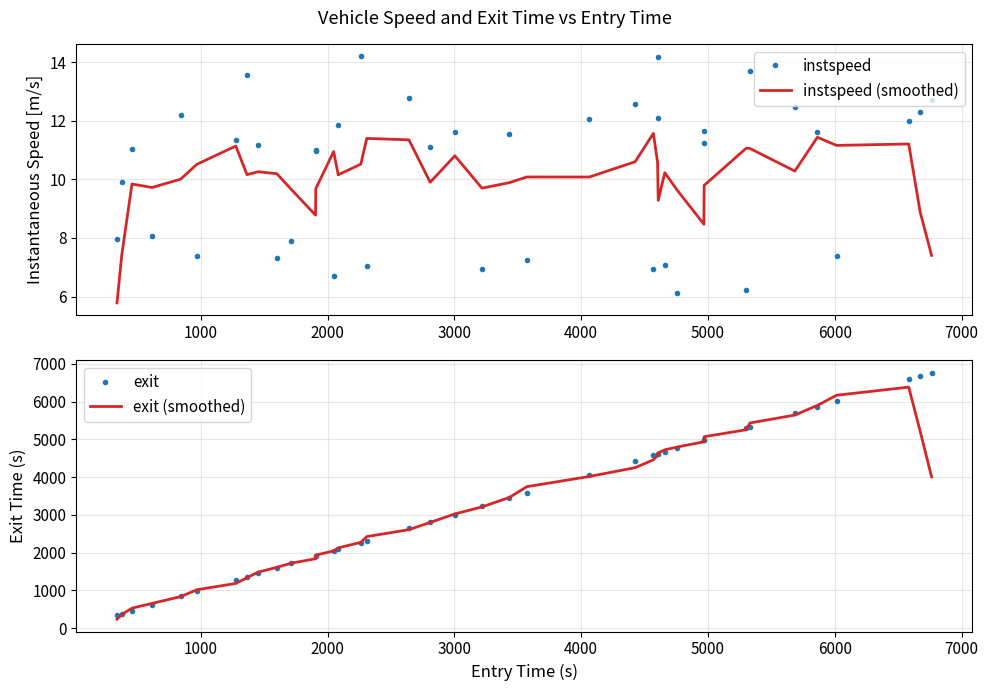

Which series has the largest total across all categories?

exit